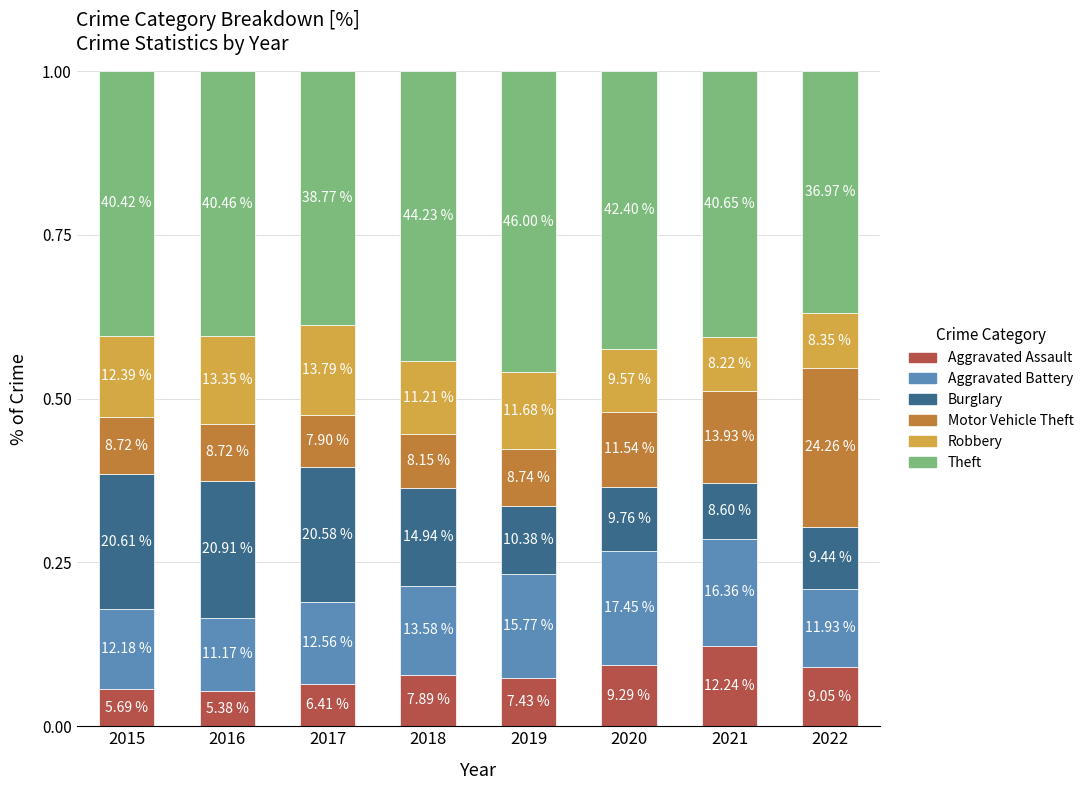

What are all the series names shown in the legend?

Aggravated Assault, Aggravated Battery, Burglary, Motor Vehicle Theft, Robbery, Theft